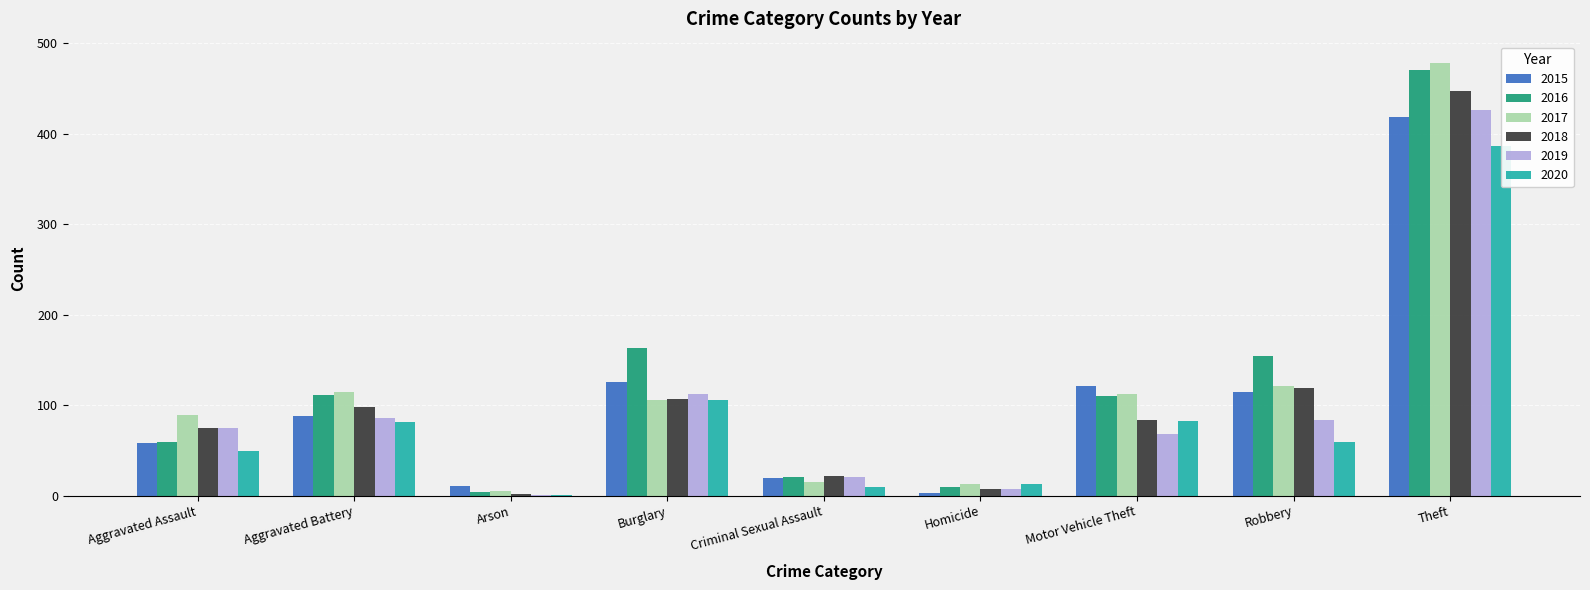

Which series has the largest total across all categories?

2016